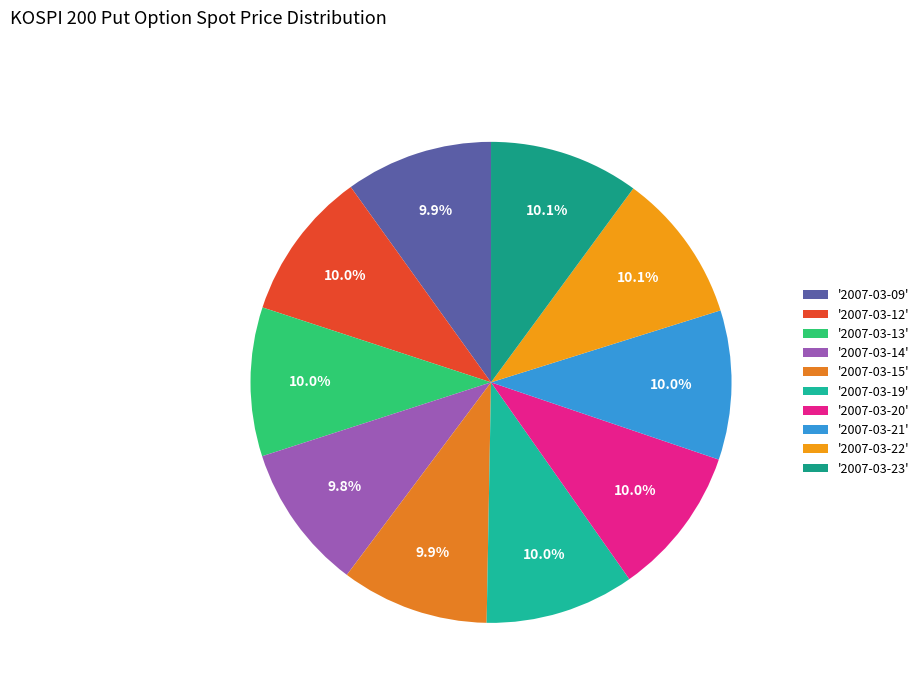

How many segments does this pie chart have?

10